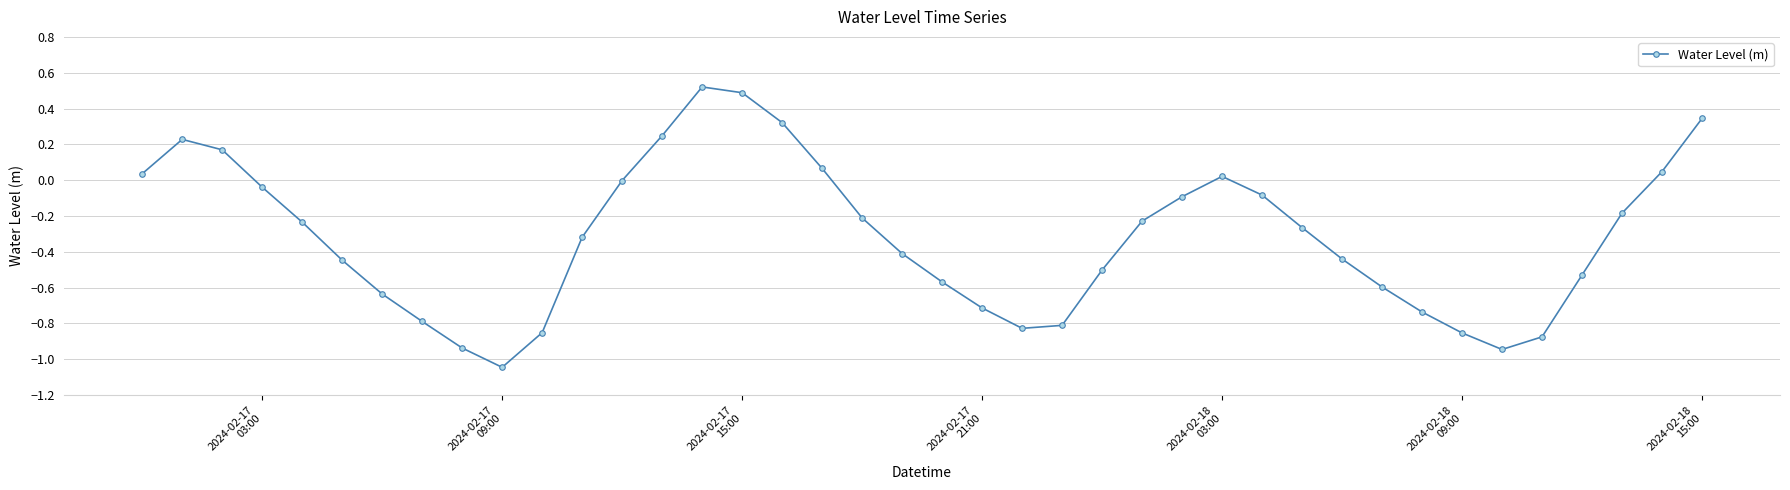

What is the difference between the maximum and second lowest values?

1.5